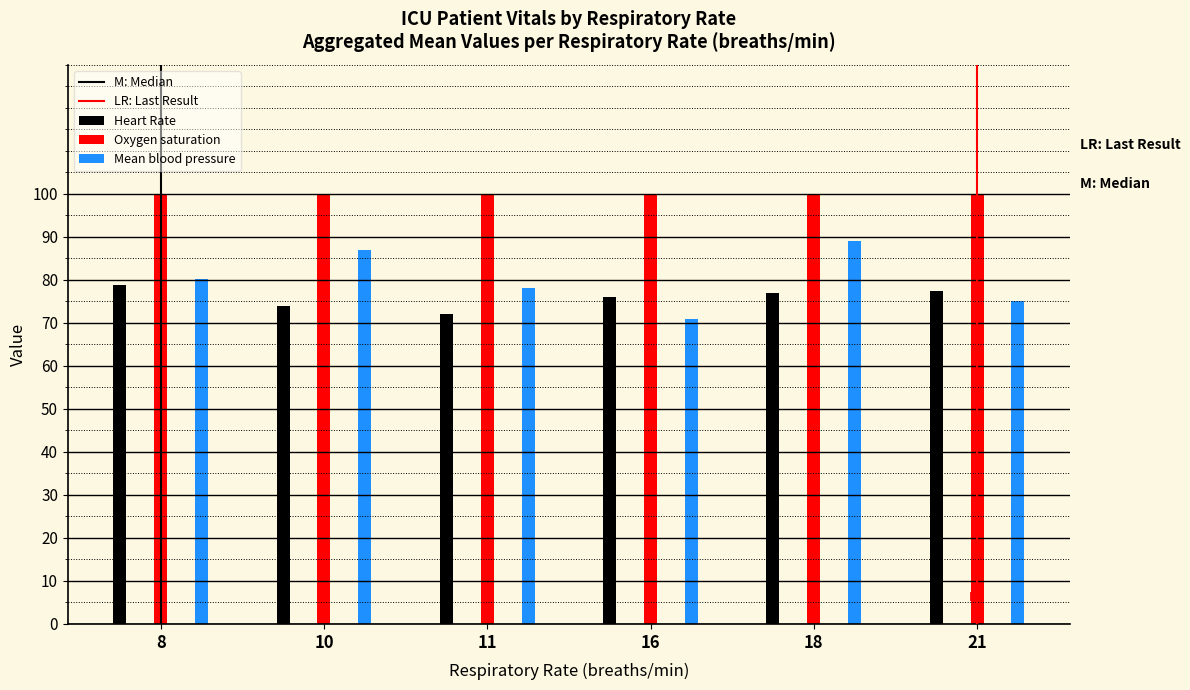

What is the sum of all M: Median values?

1